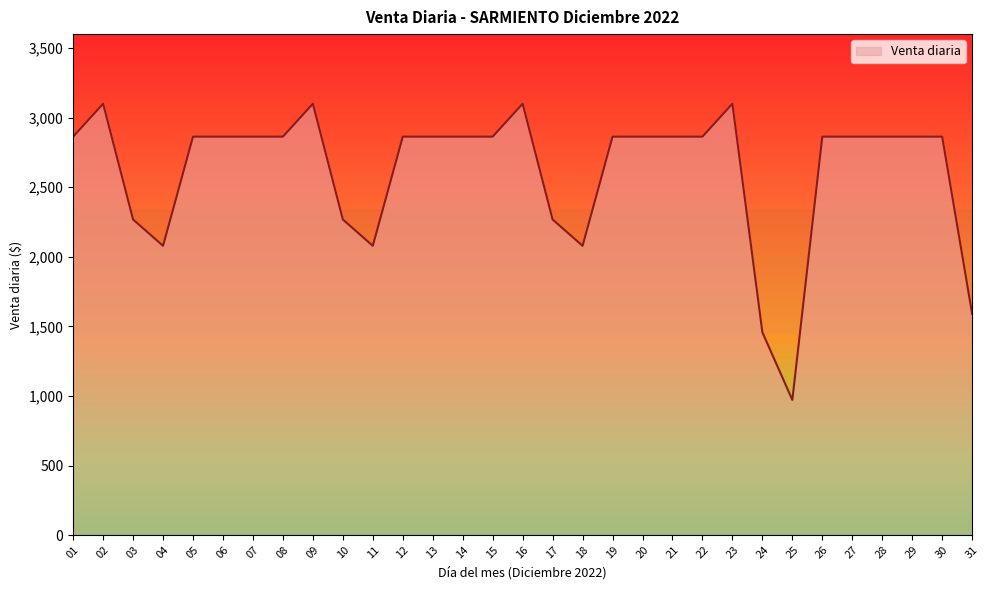

What is the smallest value displayed?

972.0